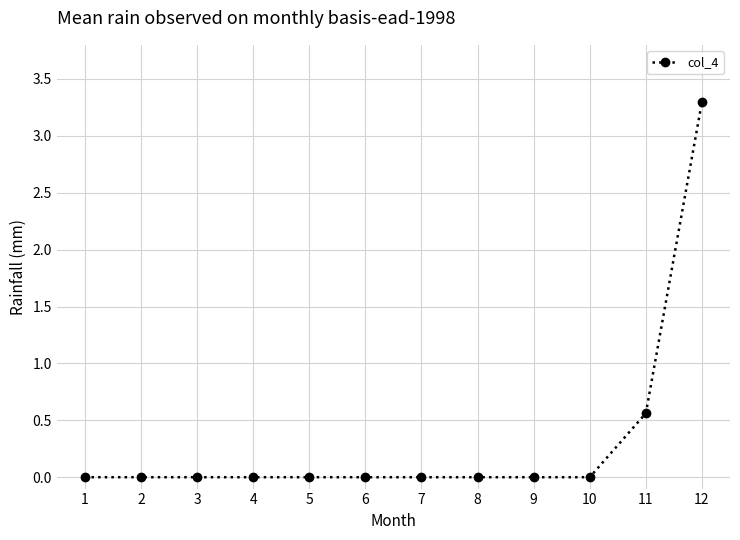

The value at 7 is 1.3. True or false?

False